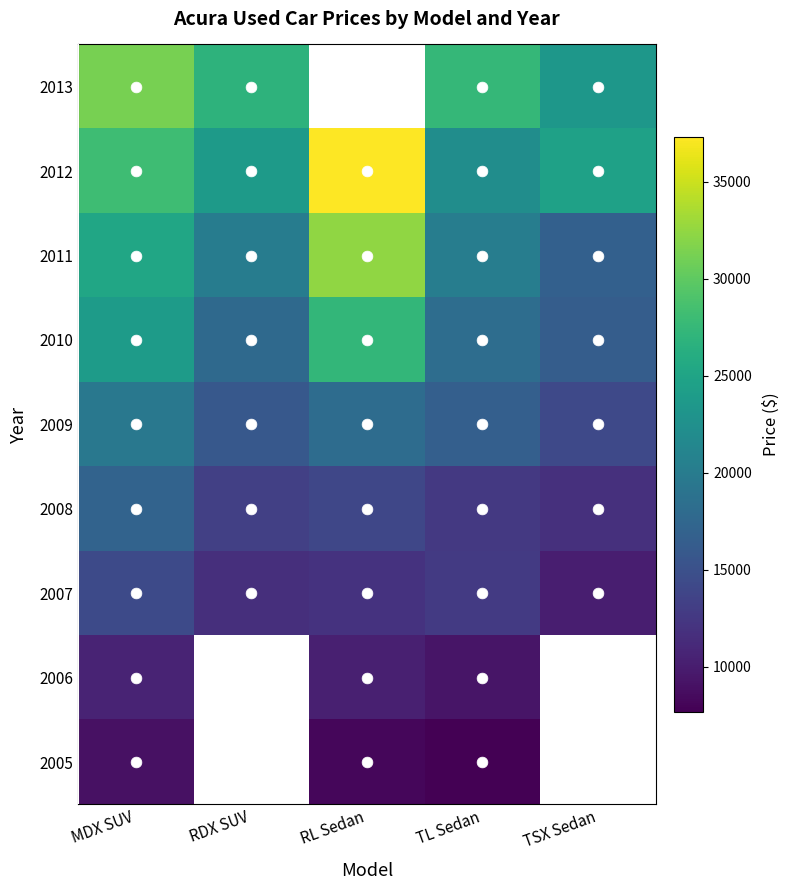

List the series in order of their peak value, highest first.

2012, 2011, 2013, 2010, 2009, 2008, 2007, 2006, 2005